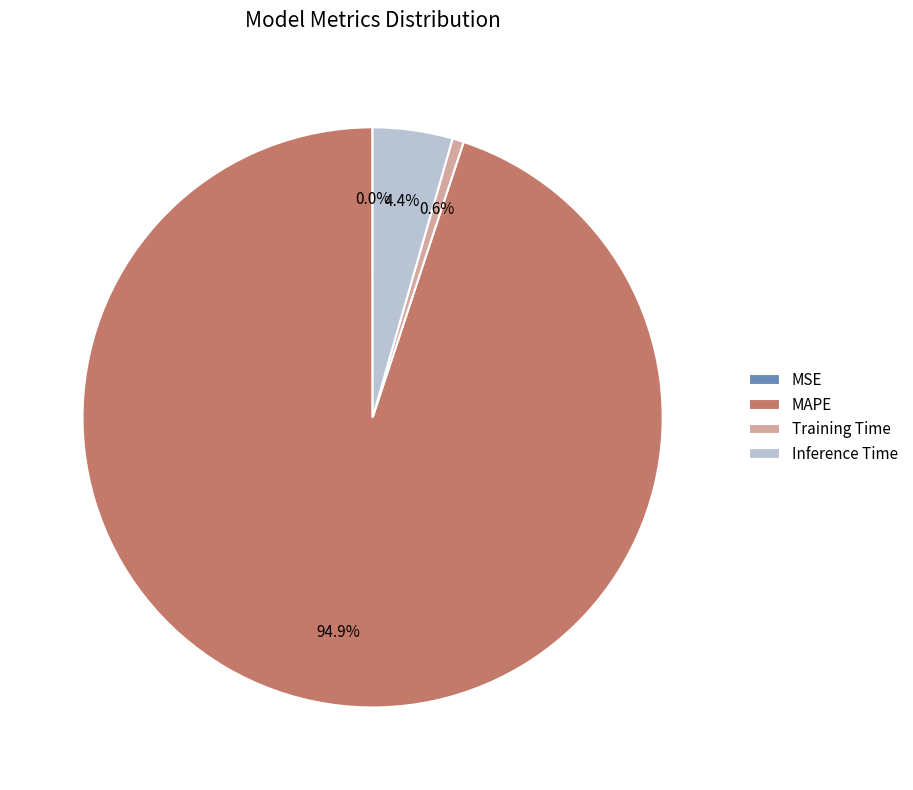

Which has a higher value, Training Time or Inference Time?

Inference Time